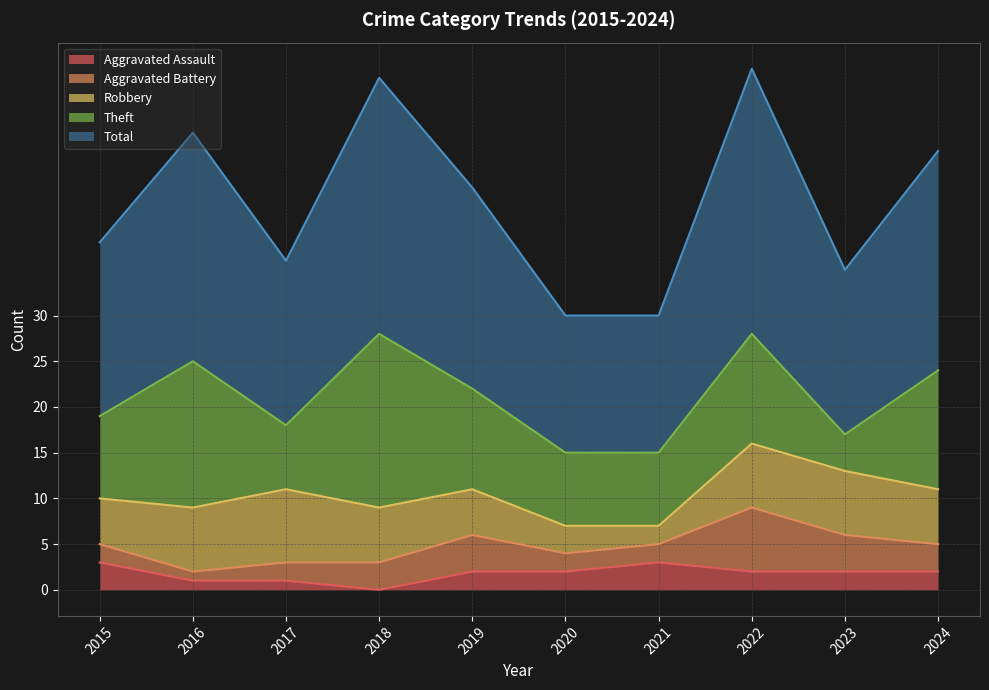

Rank the series at 2023 from highest to lowest value.

Total, Robbery, Aggravated Battery, Theft, Aggravated Assault